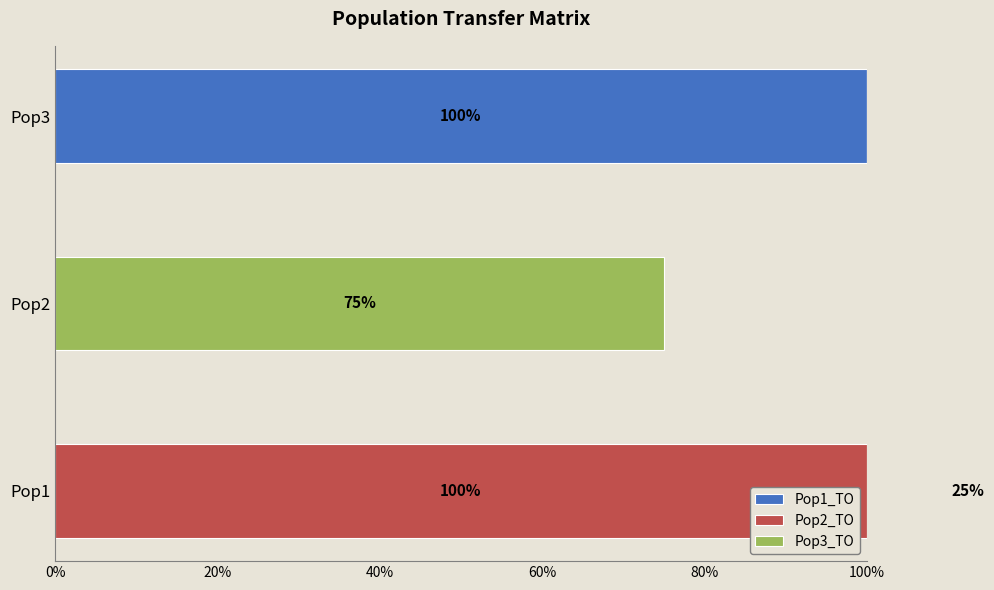

What are all the series names shown in the legend?

Pop1_TO, Pop2_TO, Pop3_TO